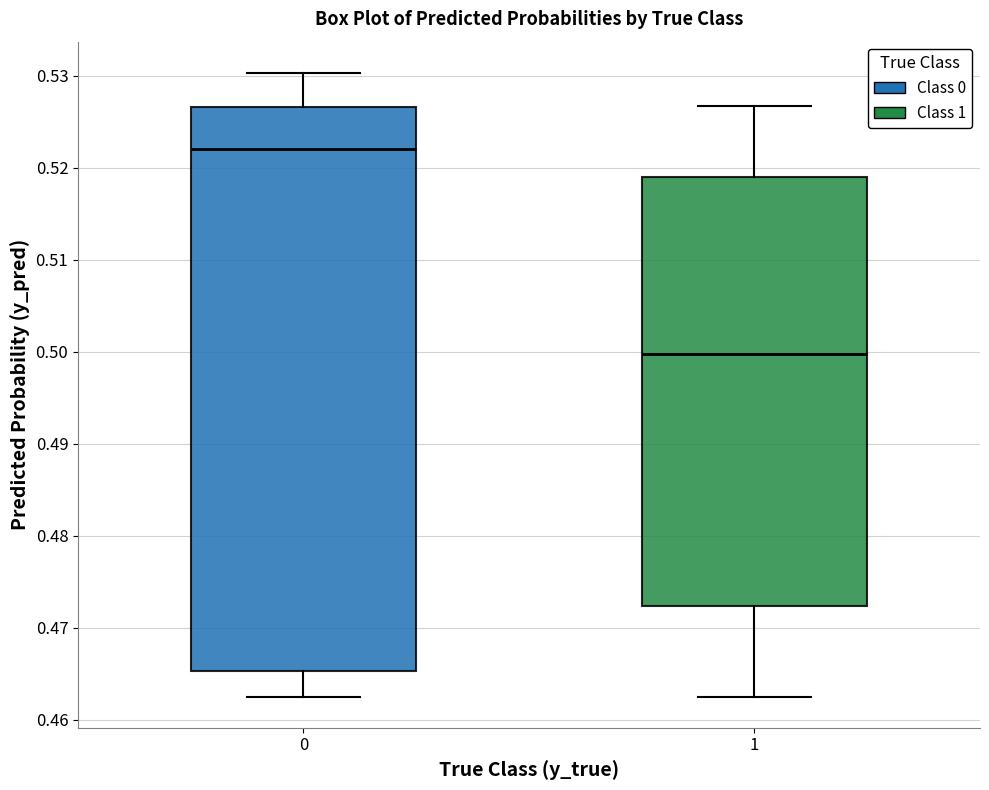

Which box has the lowest median line?

1